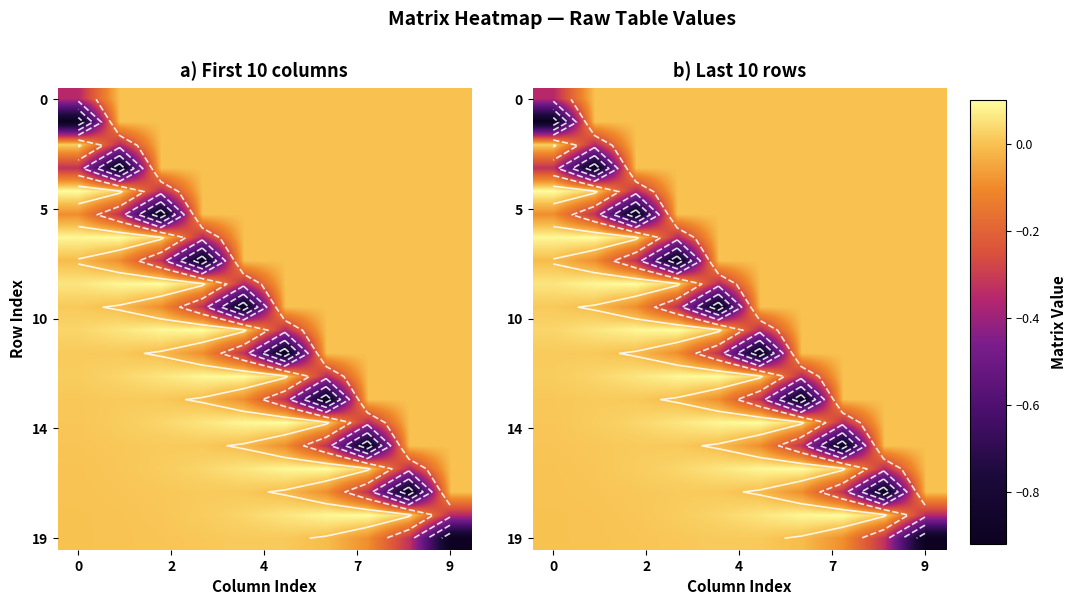

Between 7 and 9, which is larger?

7